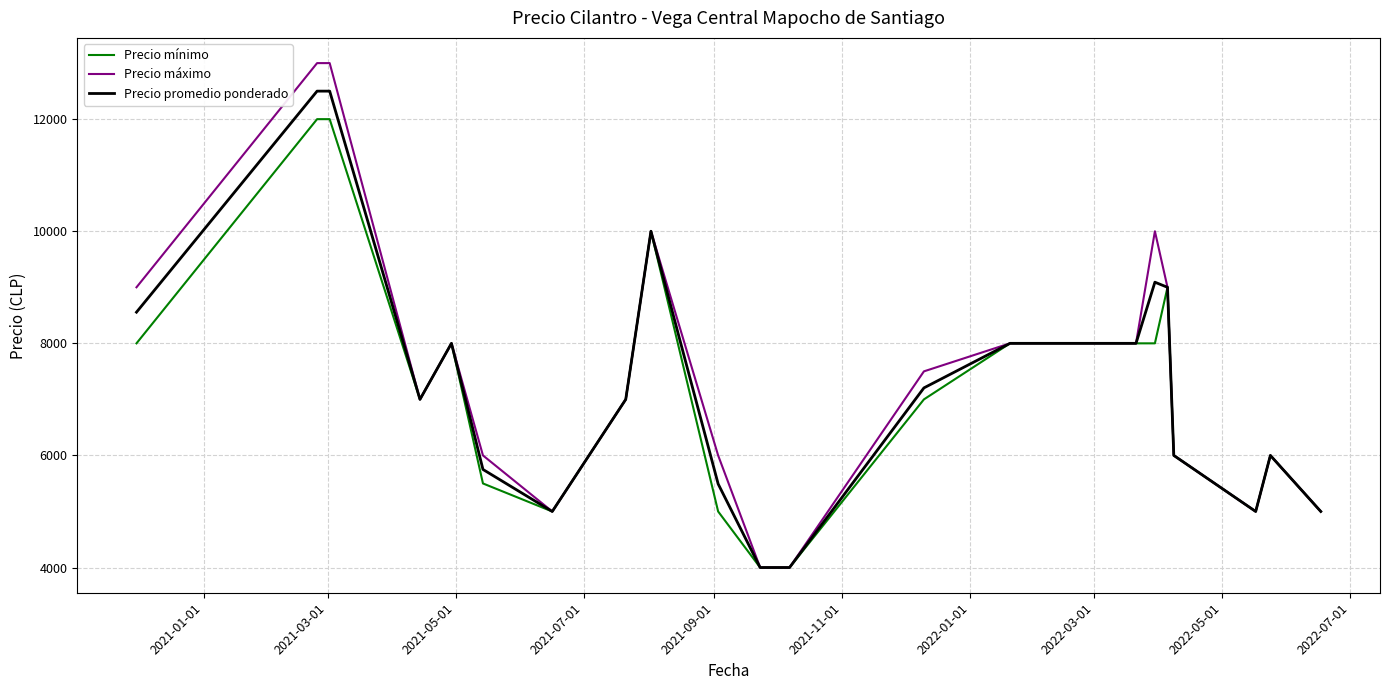

What is the greatest value displayed?

13000